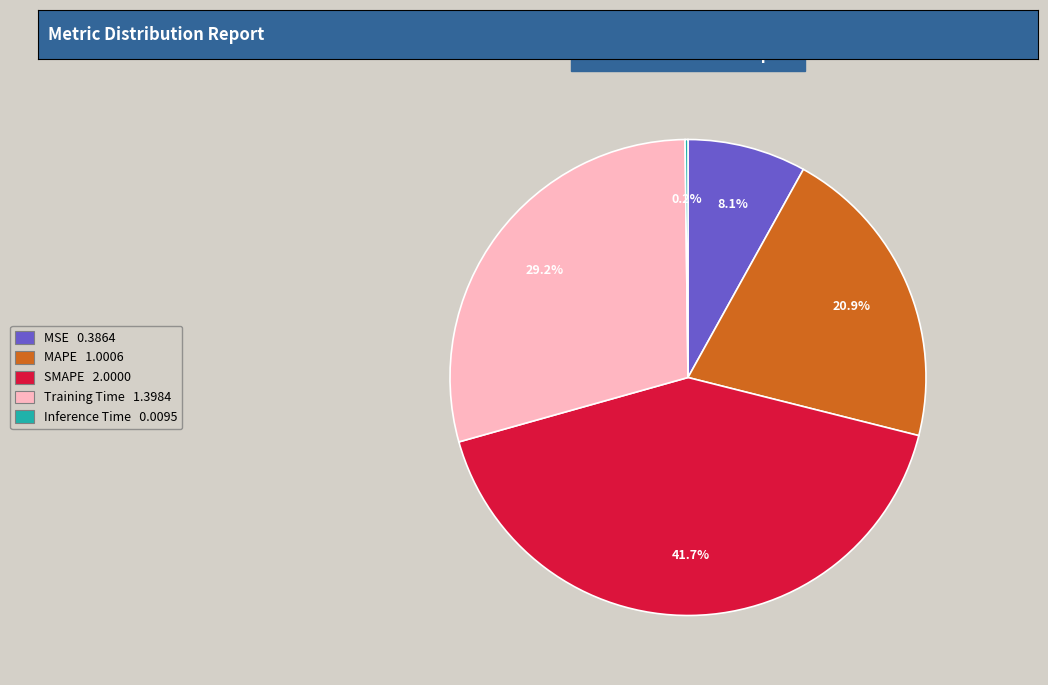

The MAPE slice represents 21% of the pie. True or false?

True